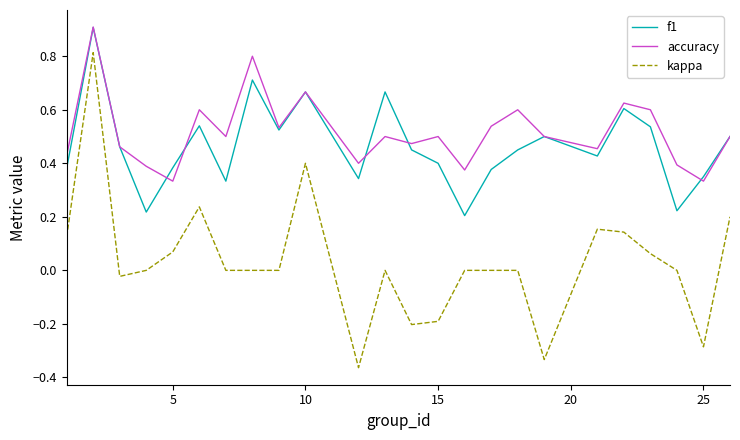

Which series has the widest spread of values?

kappa